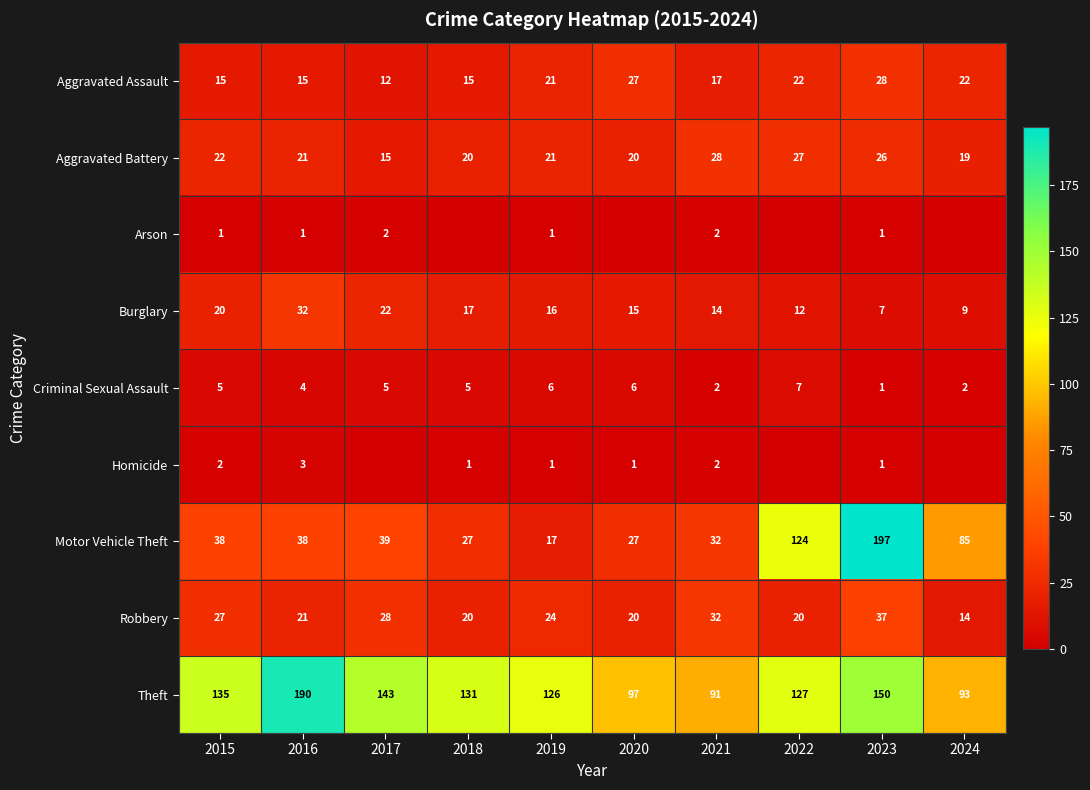

Which has a higher value, 2023 or 2015?

2023